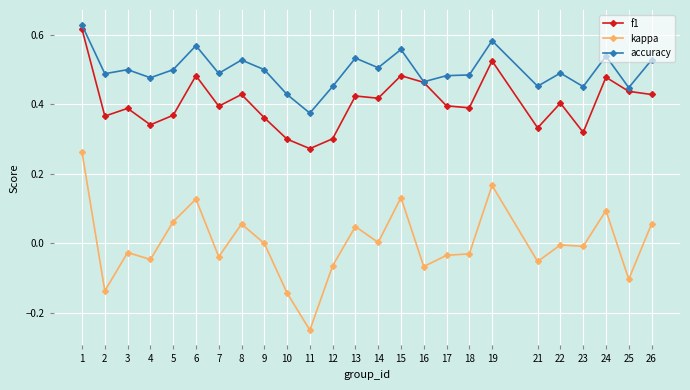

At which category does kappa reach its first local valley?

2